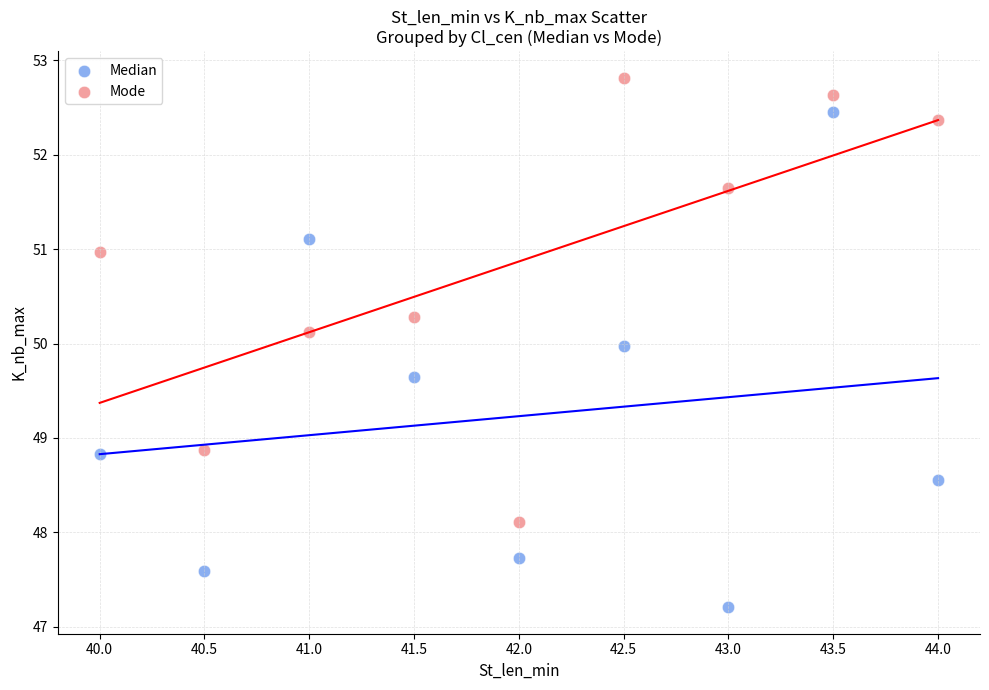

Across all data points, what is the range of Y values (max minus min)?

5.6